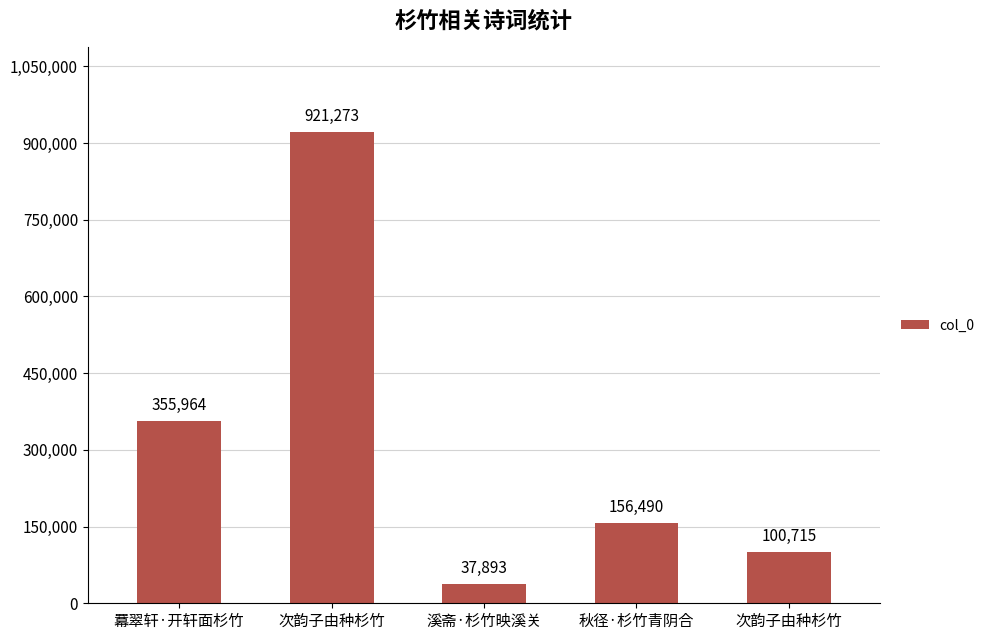

How many bars are there in total?

5